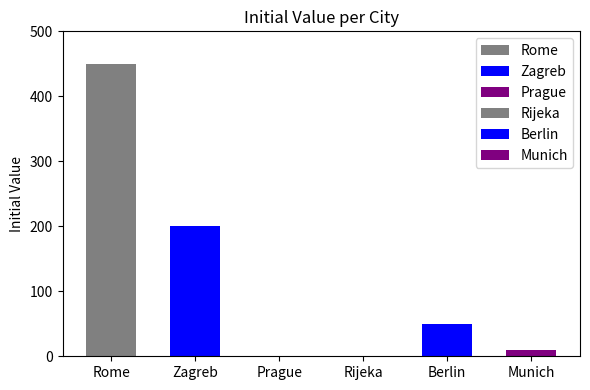

Rank the categories by value from lowest to highest.

Prague, Rijeka, Munich, Berlin, Zagreb, Rome